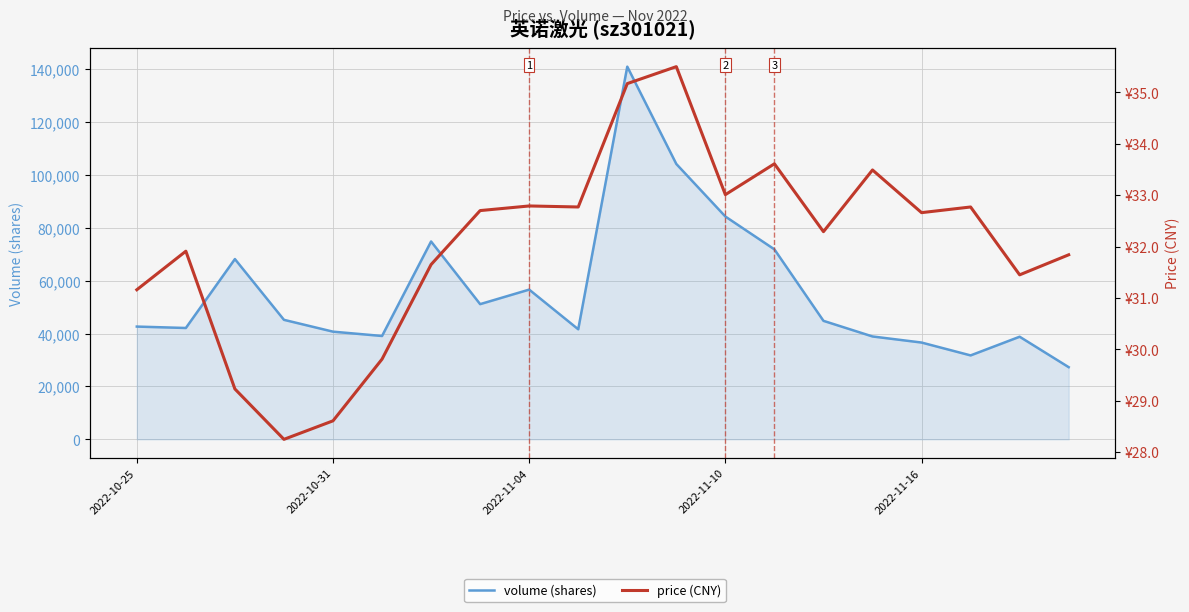

Is the value of volume (shares) at 6 greater than the value of price (CNY) at 8?

Yes